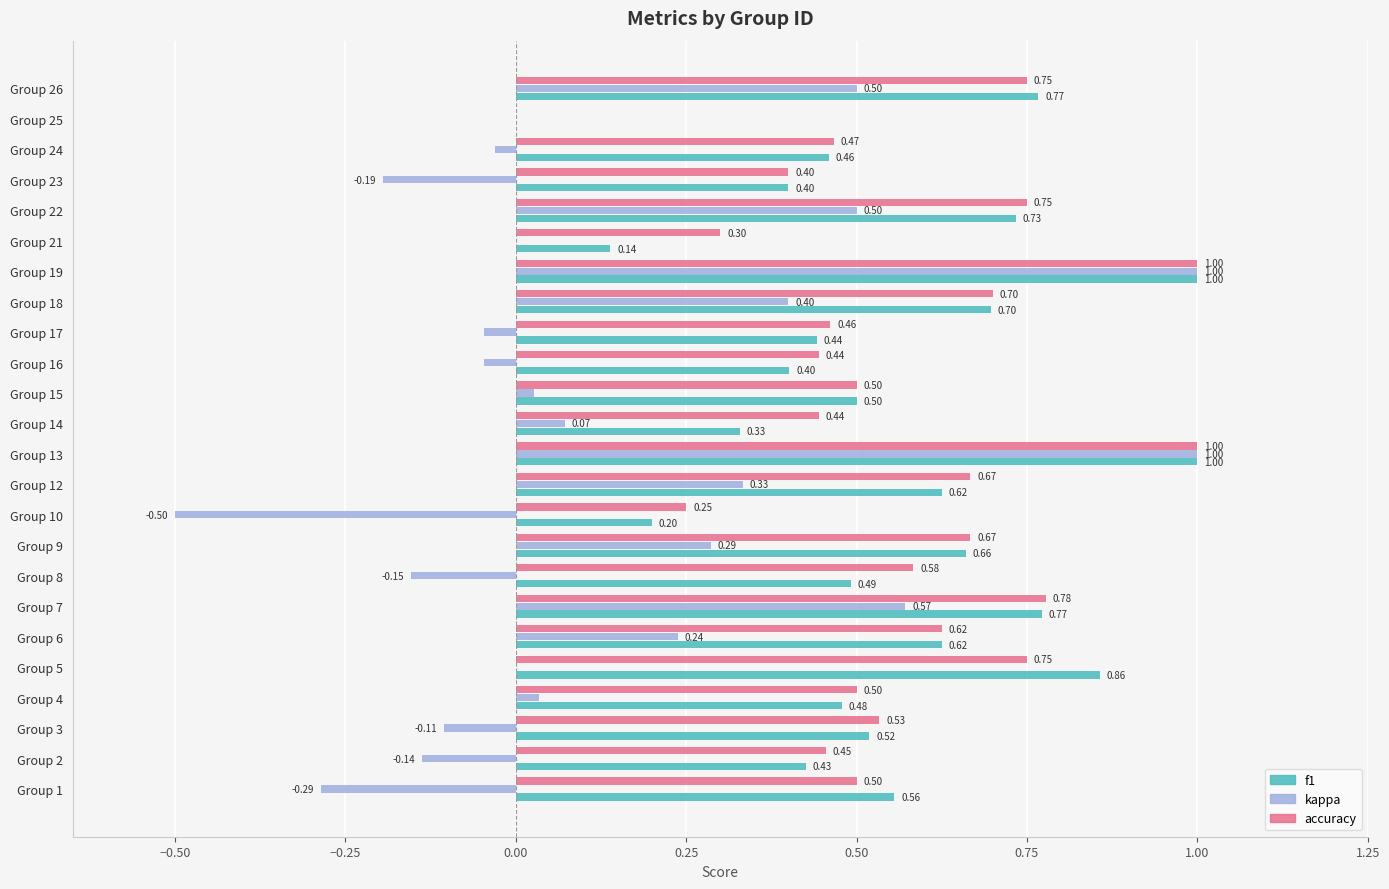

Which series changed the most between Group 15 and Group 23?

kappa